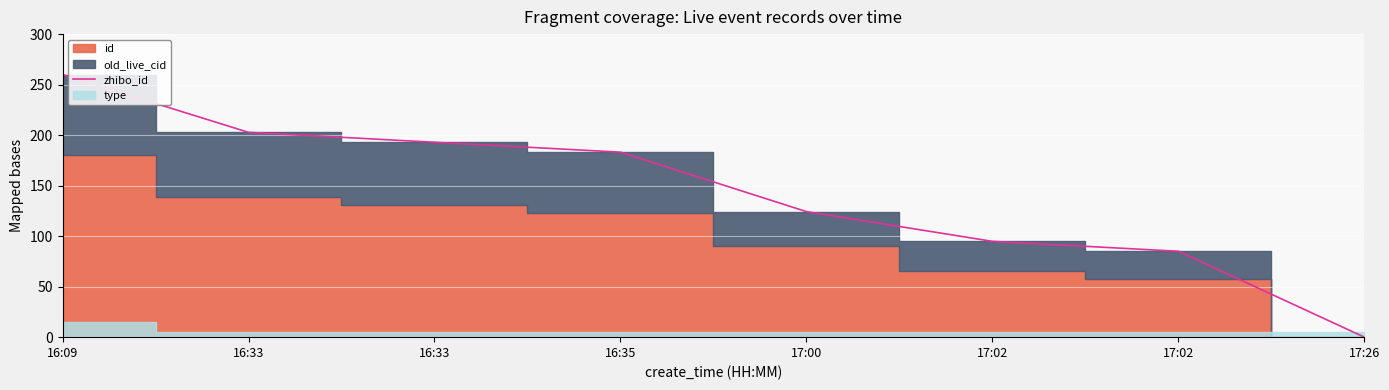

At which label is the value closest to 130?

17:00